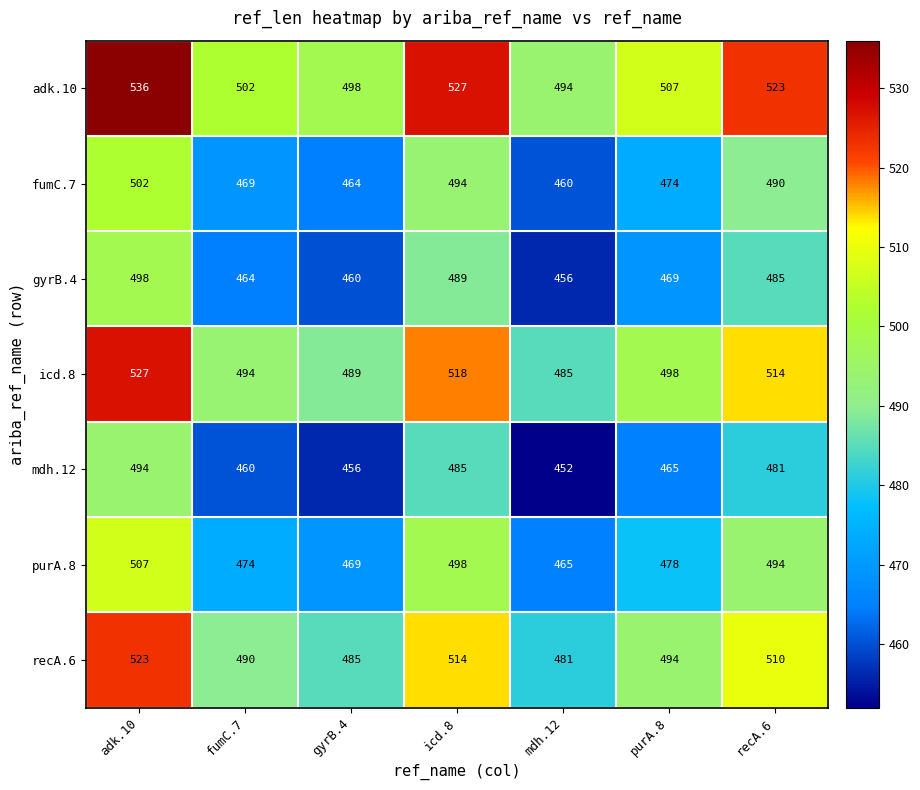

What is the maximum value shown in the chart?

536